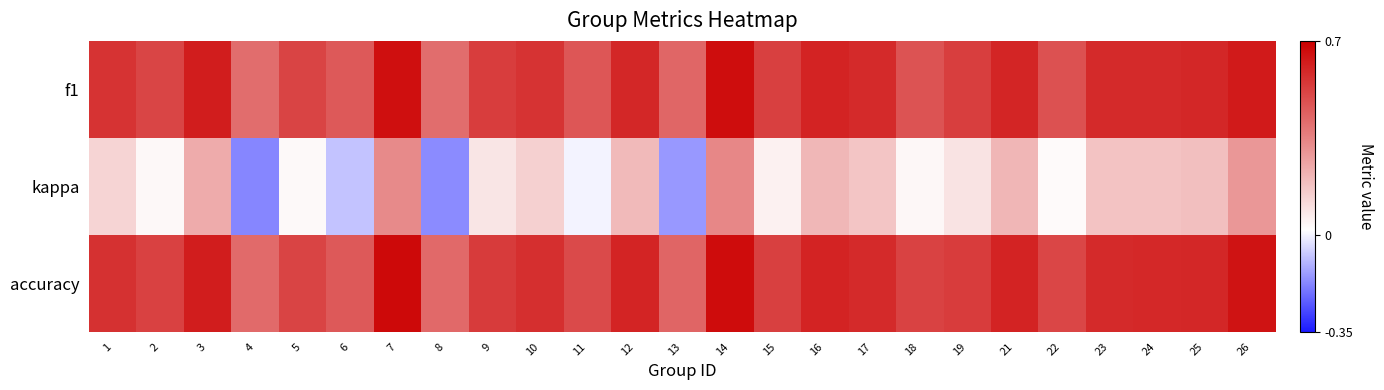

What is the difference between the highest and lowest values at 16?

0.4